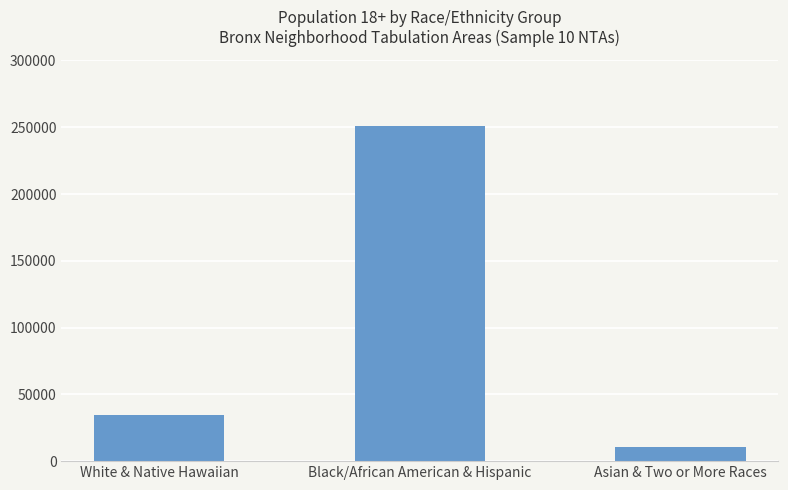

How many values are below 34179?

1